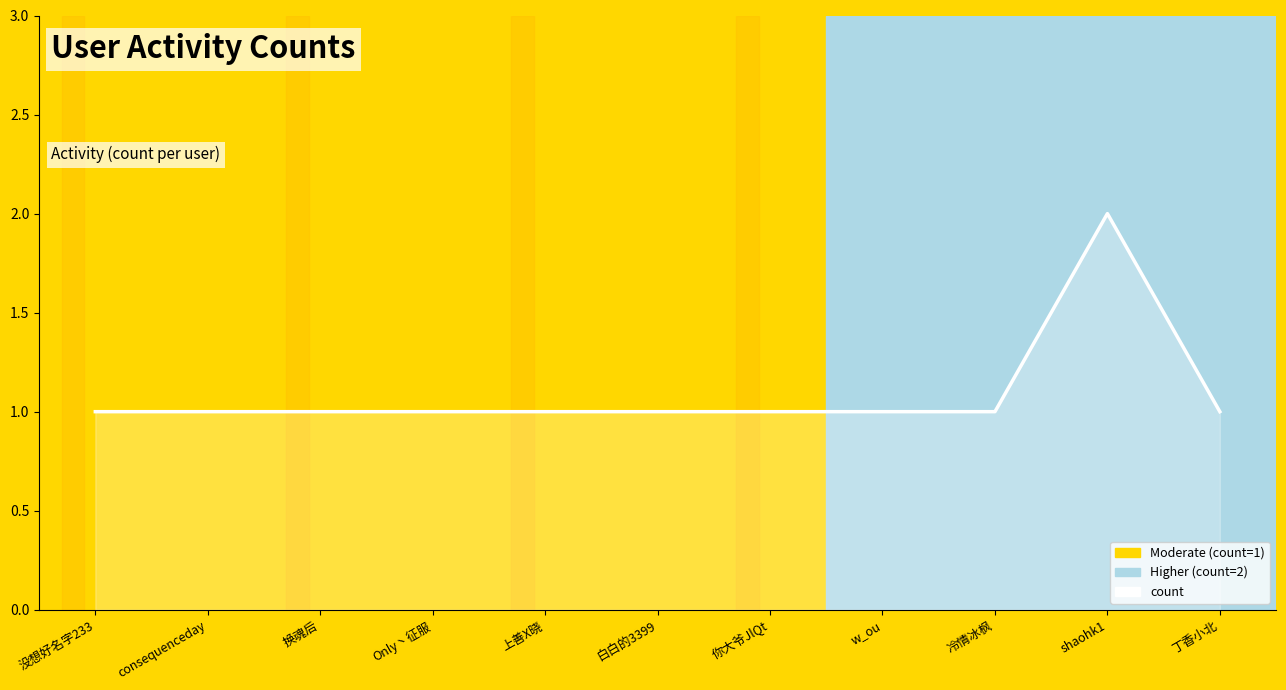

What position from the left is 上善X晓?

5